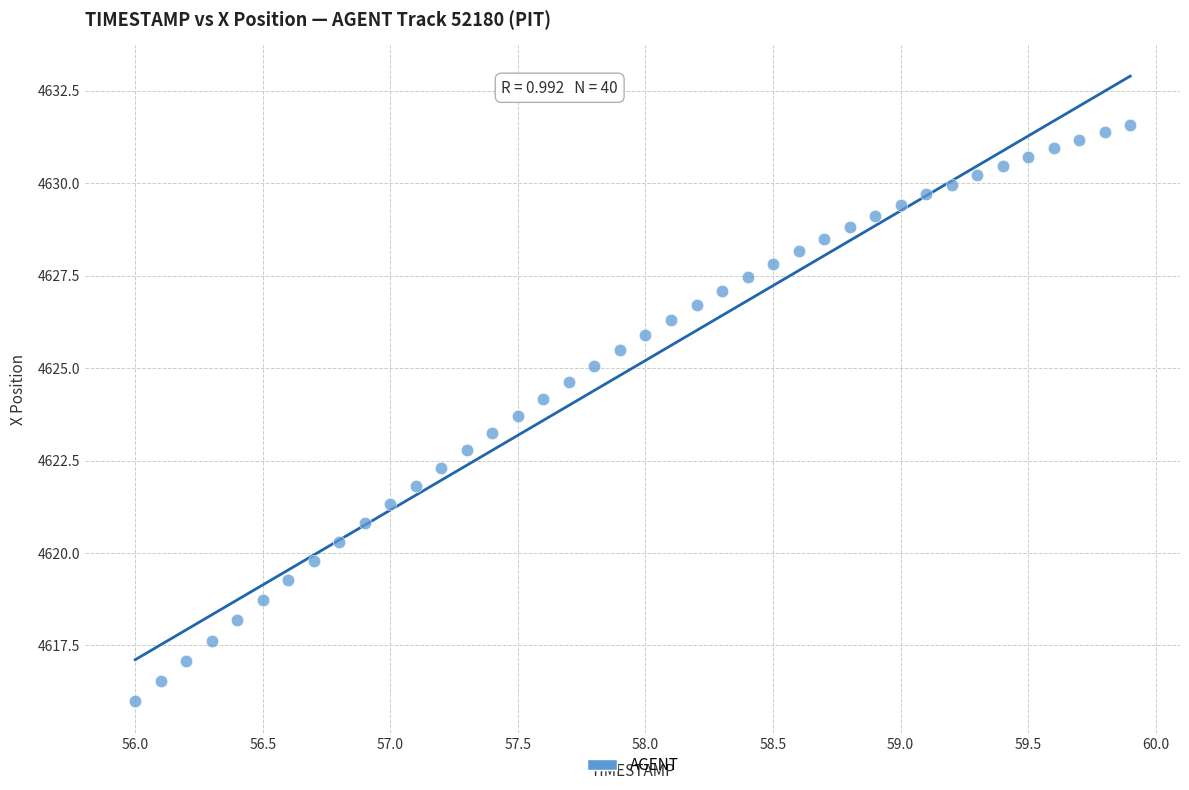

What is the range of X values (max minus min)?

3.9